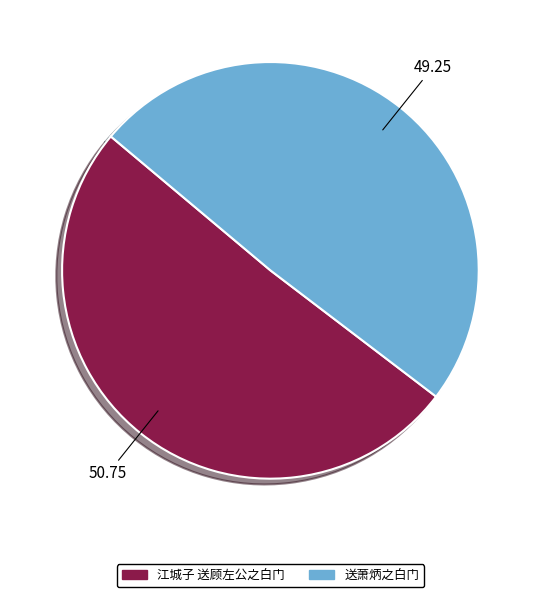

Rank the categories by value from lowest to highest.

送萧炳之白门, 江城子 送顾左公之白门